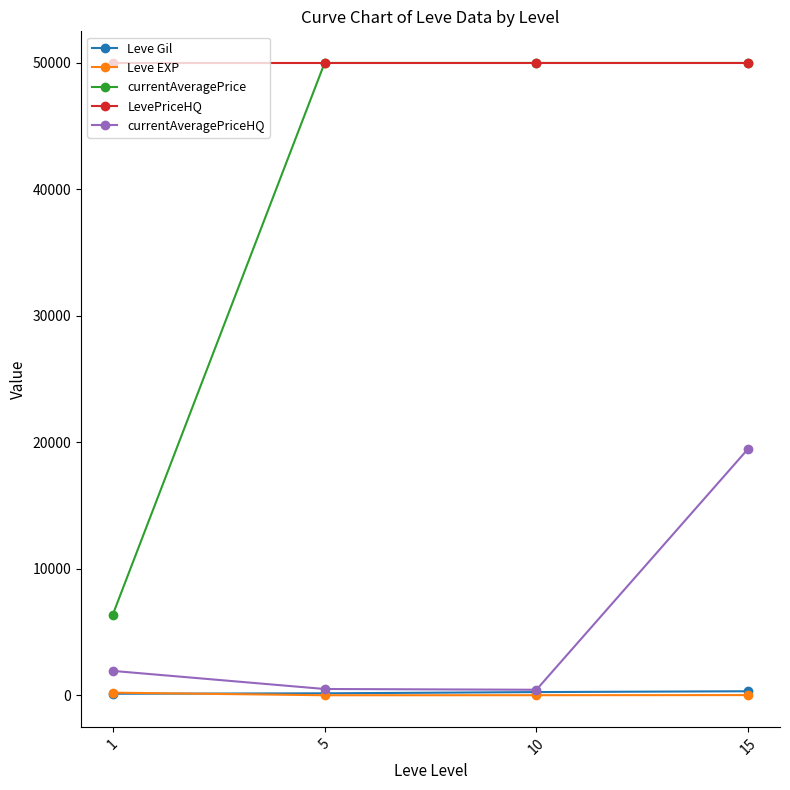

True or false: LevePriceHQ and Leve Gil intersect in this chart.

False